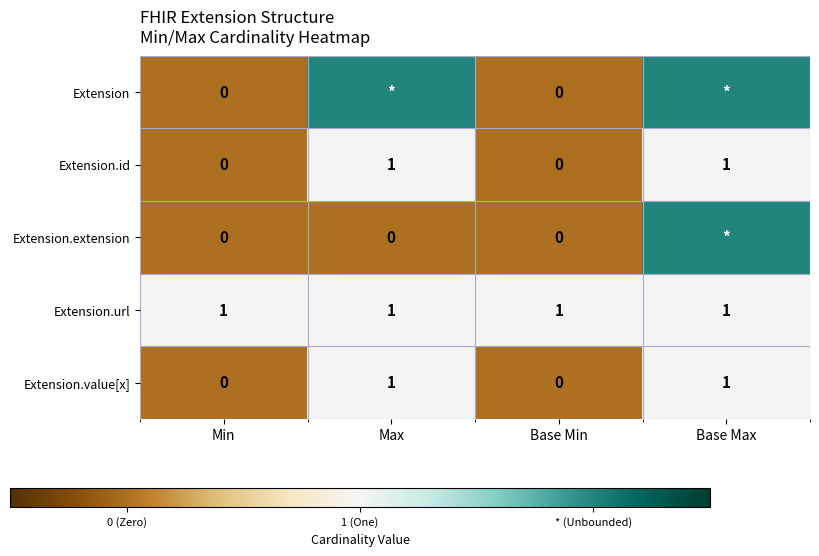

What is the minimum value for Extension.url?

1